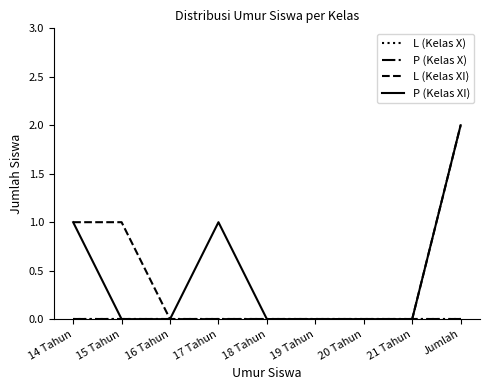

Does the chart display data point markers on the line(s)?

No